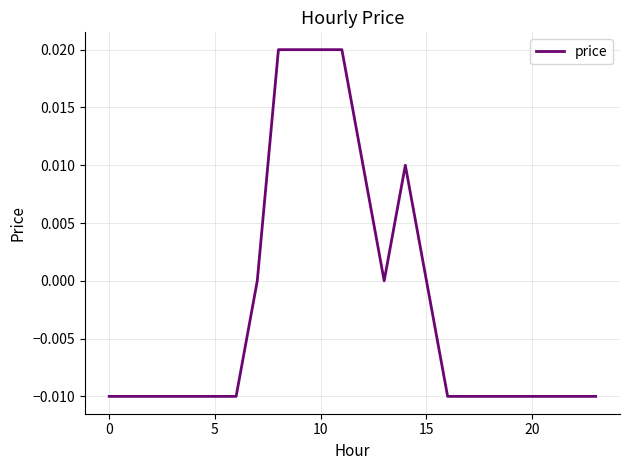

Does the chart display data point markers on the line(s)?

No